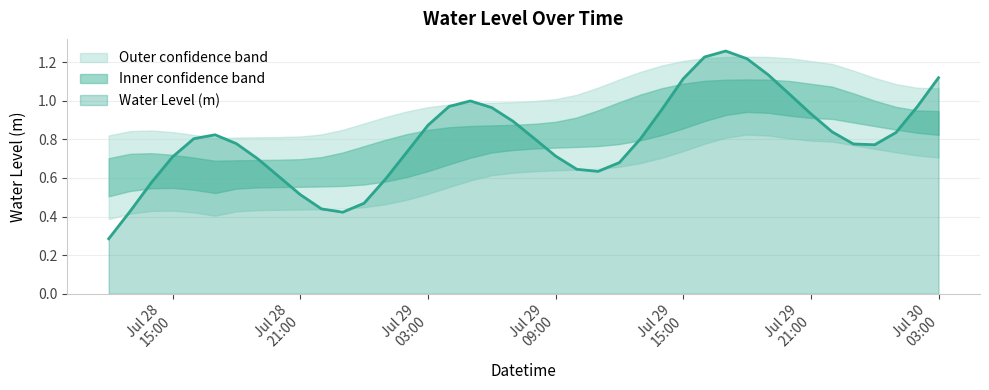

Reading left to right, list all the values displayed in this chart.

0.3	0.4	0.6	0.7	0.8	0.8	0.8	0.7	0.6	0.5	0.4	0.4	0.5	0.6	0.7	0.9	1.0	1.0	1.0	0.9	0.8	0.7	0.6	0.6	0.7	0.8	1.0	1.1	1.2	1.3	1.2	1.1	1.0	0.9	0.8	0.8	0.8	0.8	1.0	1.1